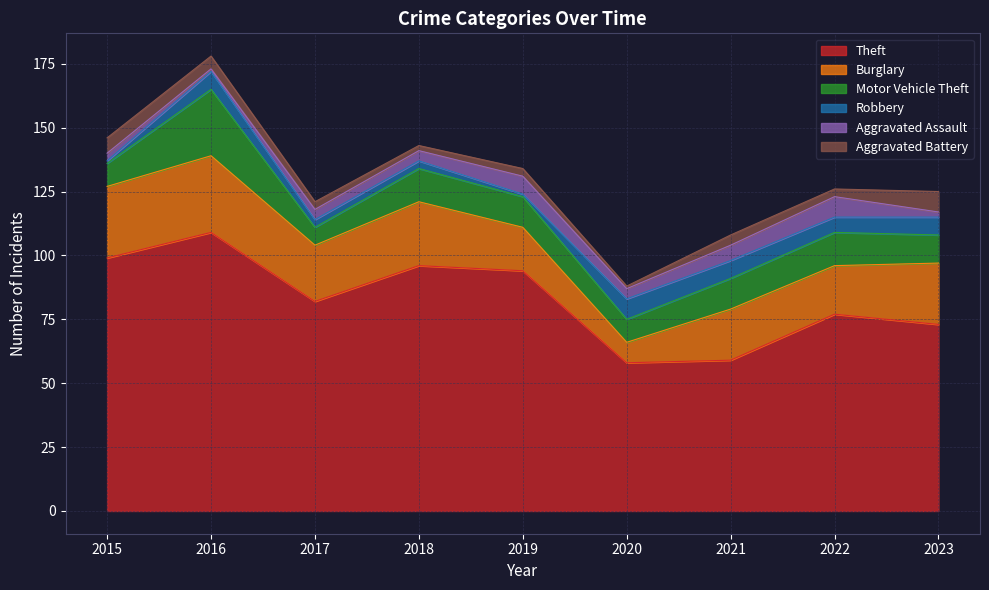

What is the difference between the highest and lowest values at 2023?

71